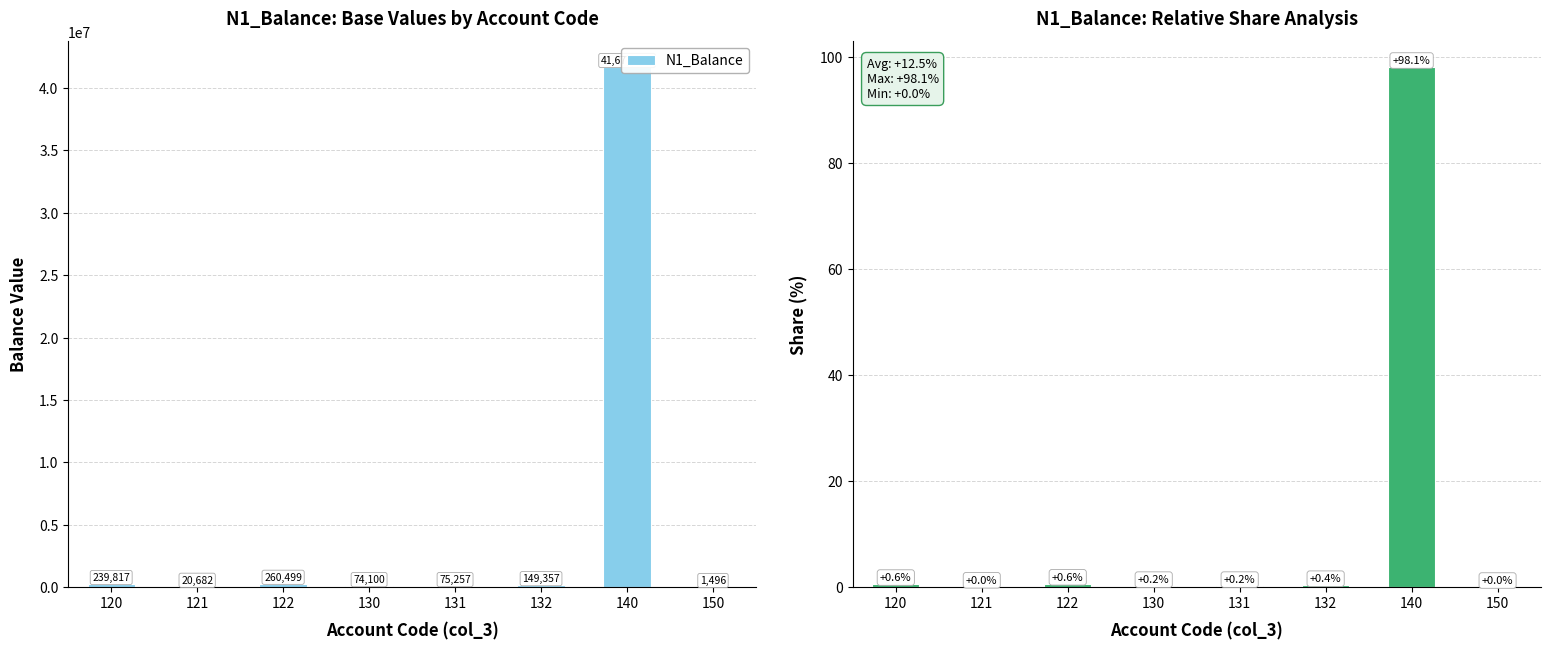

Rank the categories by N1_Balance value from lowest to highest.

150, 121, 130, 131, 132, 120, 122, 140